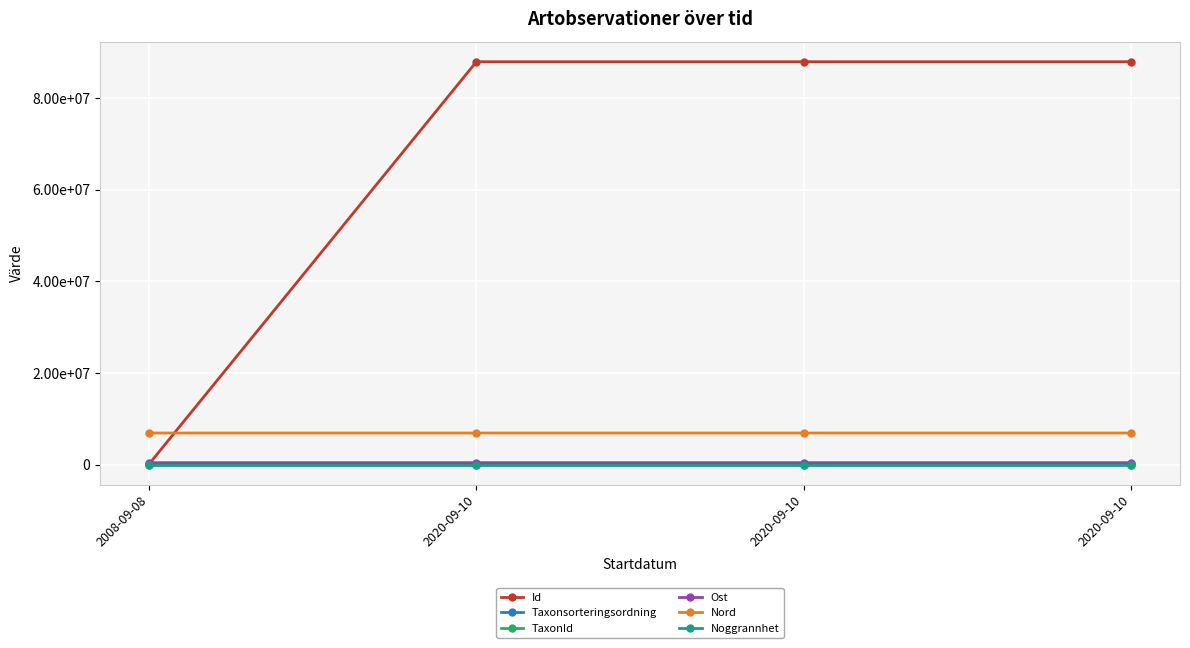

True or false: Ost has a value of 455068.8 at 2020-09-10.

True